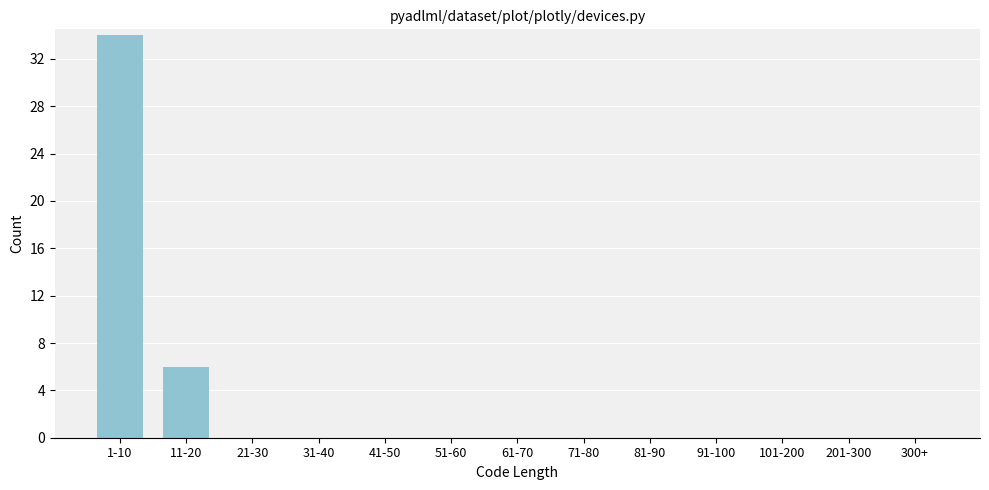

Reading left to right, transcribe all the data shown in this chart.

1-10=34	11-20=6	21-30=0	31-40=0	41-50=0	51-60=0	61-70=0	71-80=0	81-90=0	91-100=0	101-200=0	201-300=0	300+=0